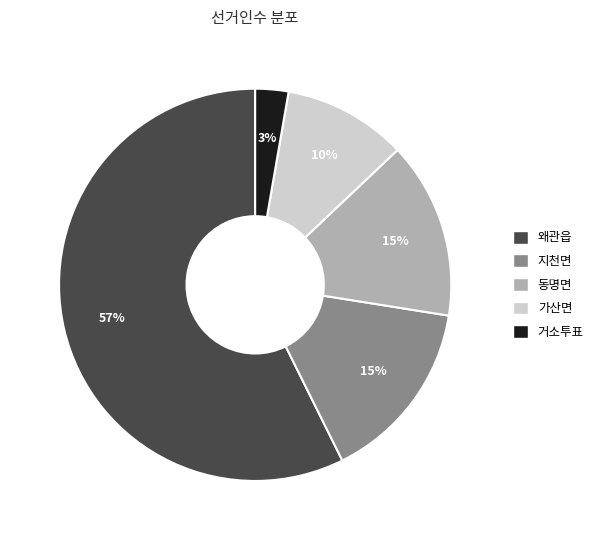

Does any single category account for the majority?

Yes